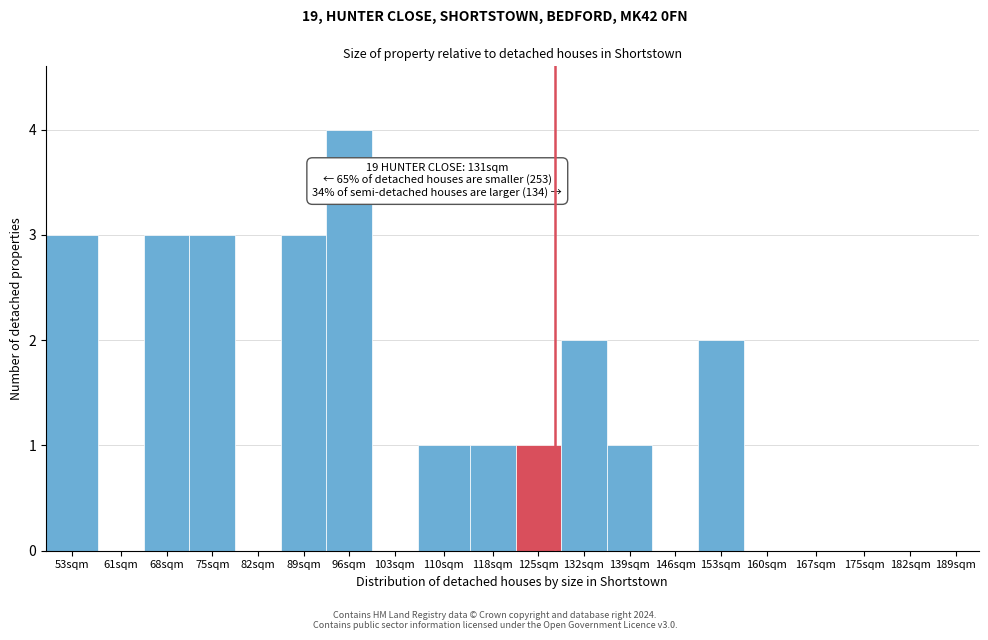

Reading left to right, transcribe all the data shown in this chart.

53sqm=3	61sqm=0	68sqm=3	75sqm=3	82sqm=0	89sqm=3	96sqm=4	103sqm=0	110sqm=1	118sqm=1	125sqm=1	132sqm=2	139sqm=1	146sqm=0	153sqm=2	160sqm=0	167sqm=0	175sqm=0	182sqm=0	189sqm=0